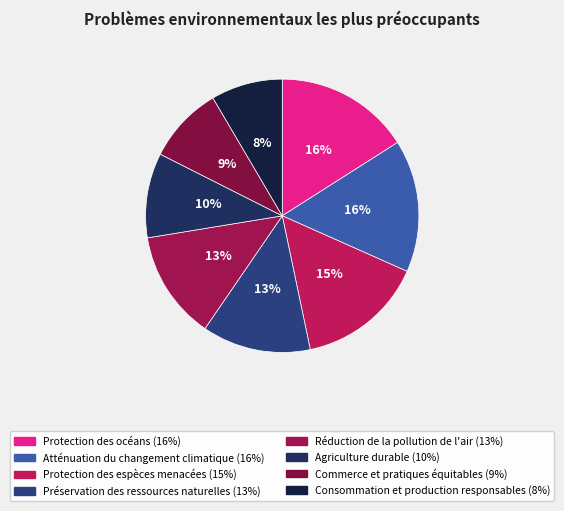

Which slice is the smallest?

Consommation et production responsables